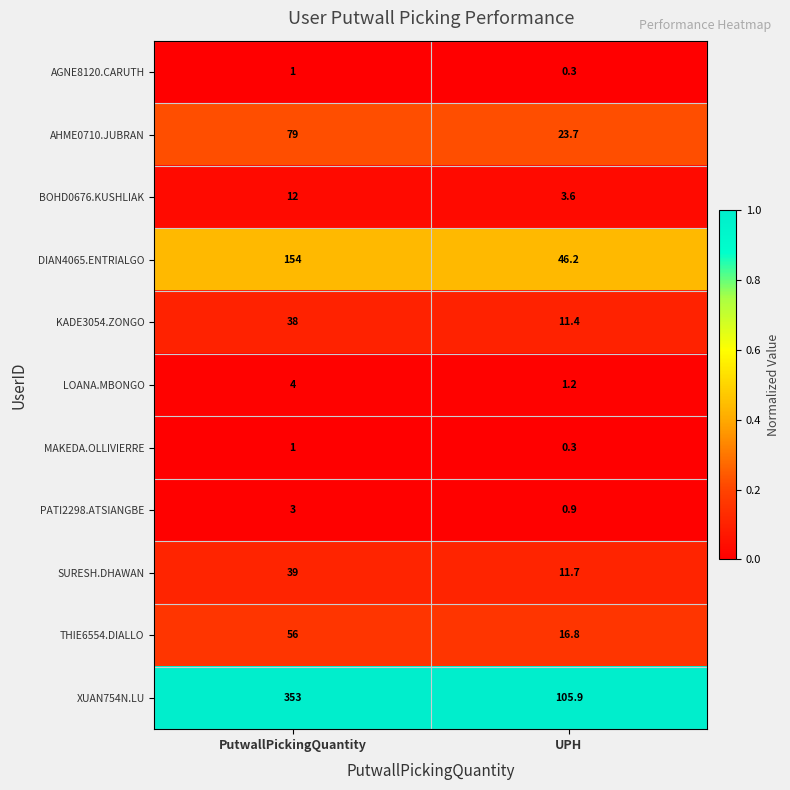

At which category is the sum across all series the highest?

PutwallPickingQuantity